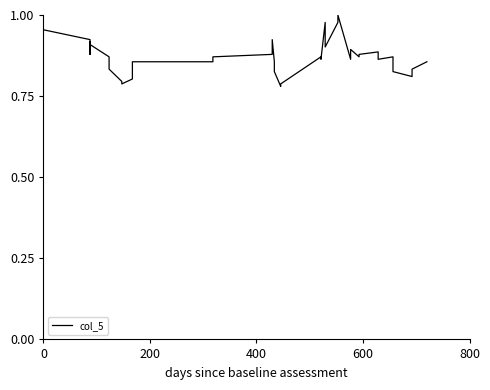

What is the sum of all values?

34.9